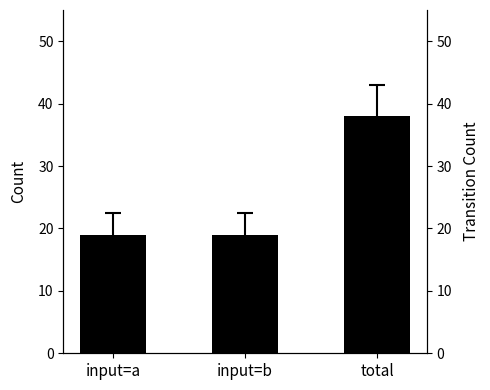

Rank the categories by value from lowest to highest.

input=a, input=b, total